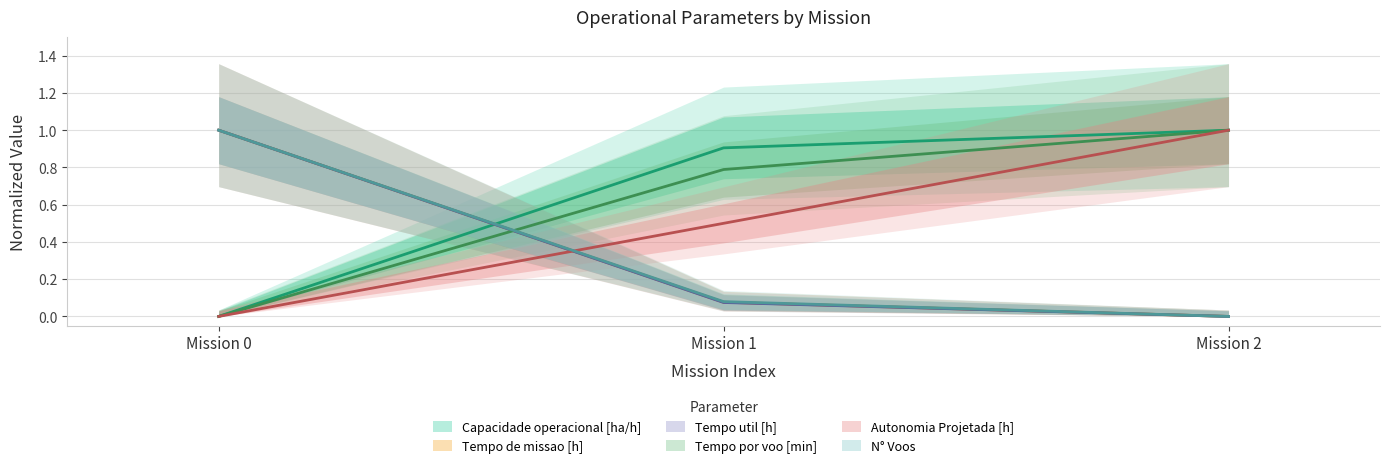

What is the sum of the Tempo de missao [h] values at Mission 1 and Mission 2?

0.1